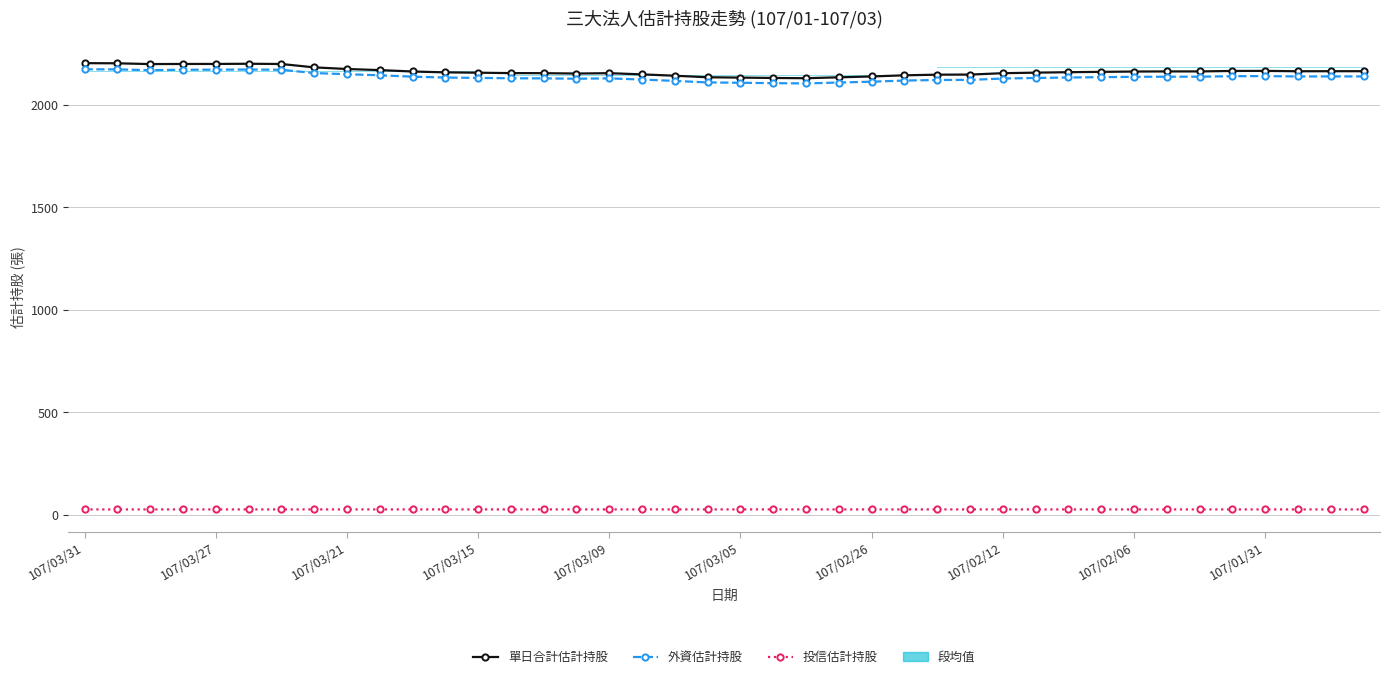

Reading left to right, extract all data points from this chart.

單日合計估計持股: 2203.6	2202.9	2199.1	2199.7	2199.8	2200.7	2199.5	2183.1	2175.1	2169.7	2162.9	2158.7	2157.0	2155.0	2154.7	2152.9	2154.7	2148.8	2142.2	2134.8	2133.1	2131.3	2130.1	2134.5	2138.7	2144.3	2147.4	2147.8	2154.6	2157.2	2159.5	2161.2	2162.7	2163.3	2163.3	2165.6	2165.8	2164.1	2164.4	2164.3
外資估計持股: 2173.8	2173.1	2169.3	2171.5	2171.7	2172.6	2171.4	2155.4	2149.6	2144.4	2137.6	2133.4	2131.7	2129.7	2129.4	2127.6	2129.4	2123.5	2116.9	2109.5	2107.8	2106.0	2104.7	2109.1	2113.2	2118.7	2121.4	2121.8	2128.7	2131.3	2133.6	2135.3	2136.8	2137.6	2137.6	2139.9	2140.4	2138.6	2138.9	2138.9
投信估計持股: 25.2	25.2	25.2	25.2	25.2	25.2	25.2	25.2	25.3	25.3	25.3	25.3	25.3	25.3	25.3	25.3	25.3	25.3	25.3	25.3	25.3	25.3	25.3	25.3	25.3	25.3	25.3	25.3	25.3	25.2	25.2	25.2	25.2	25.2	25.2	25.2	25.2	25.2	25.2	25.2